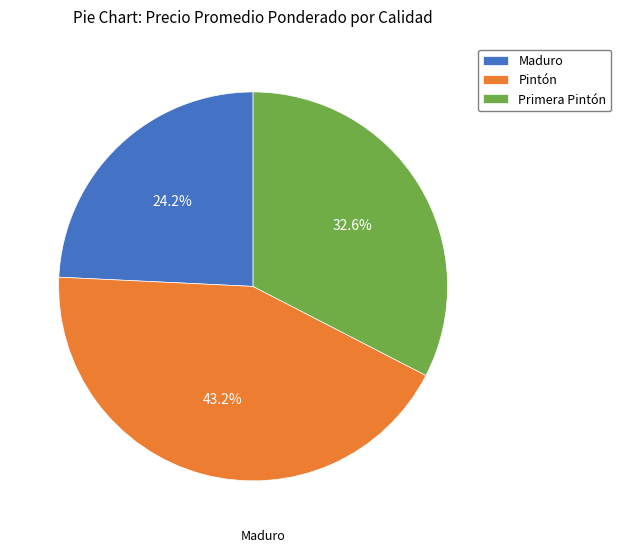

Rank the categories by value from lowest to highest.

Maduro, Primera Pintón, Pintón